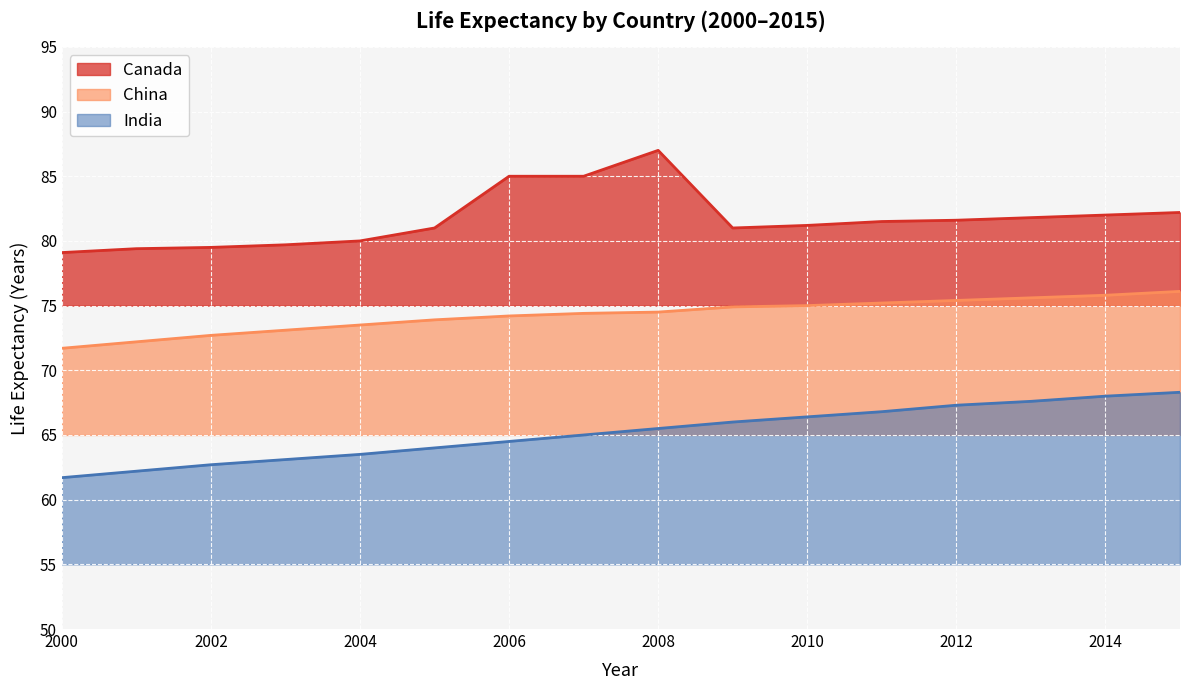

True or false: China has more than 1 interior local peaks.

False